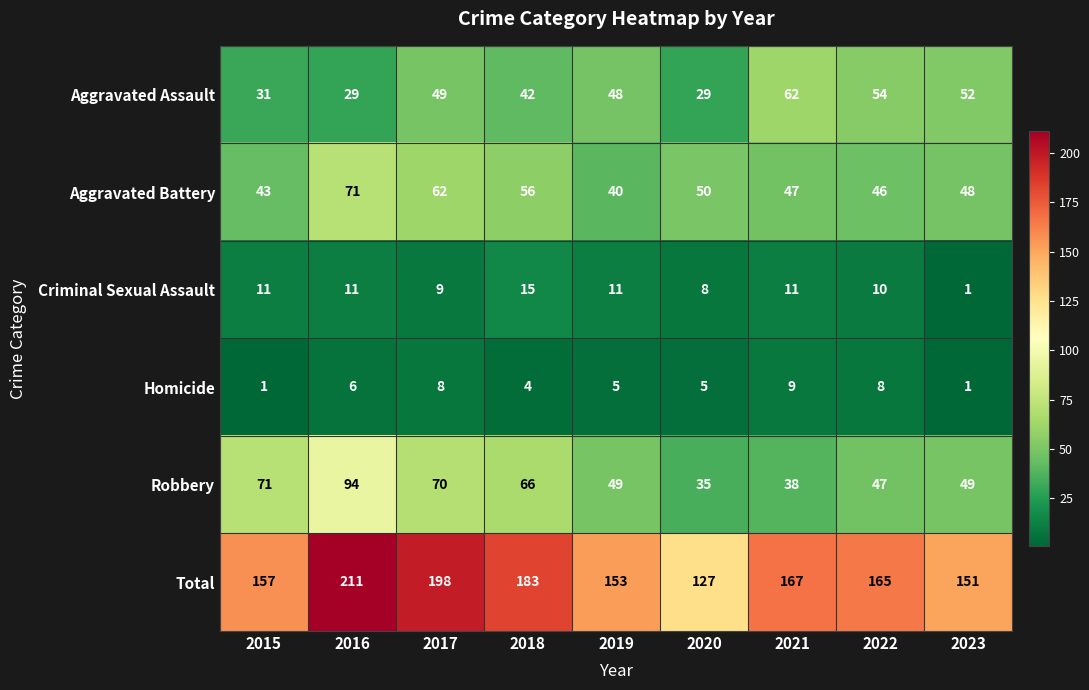

At which category is the sum across all series the highest?

2016